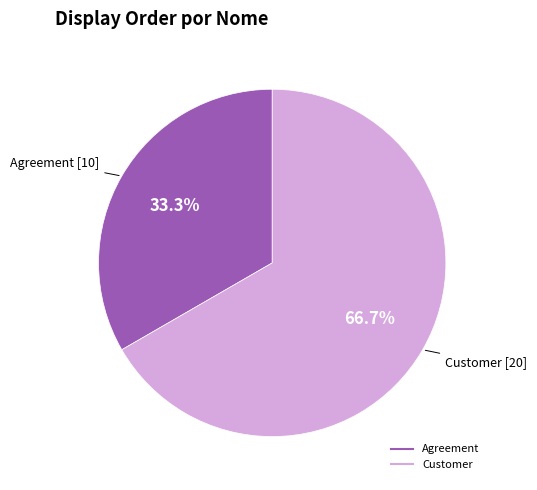

Is there a majority slice in this chart?

Yes